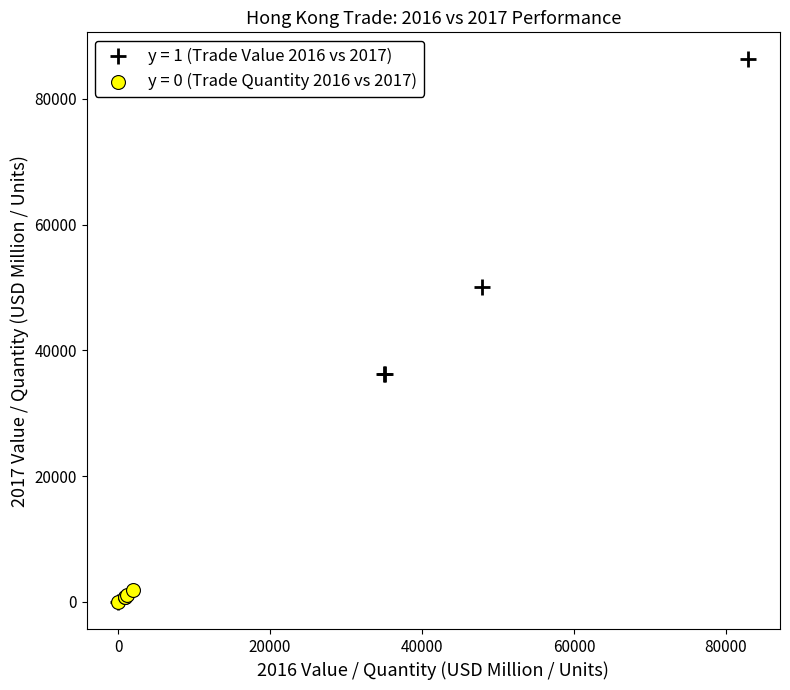

Which series reaches the maximum Y coordinate?

y = 1 (Trade Value 2016 vs 2017)